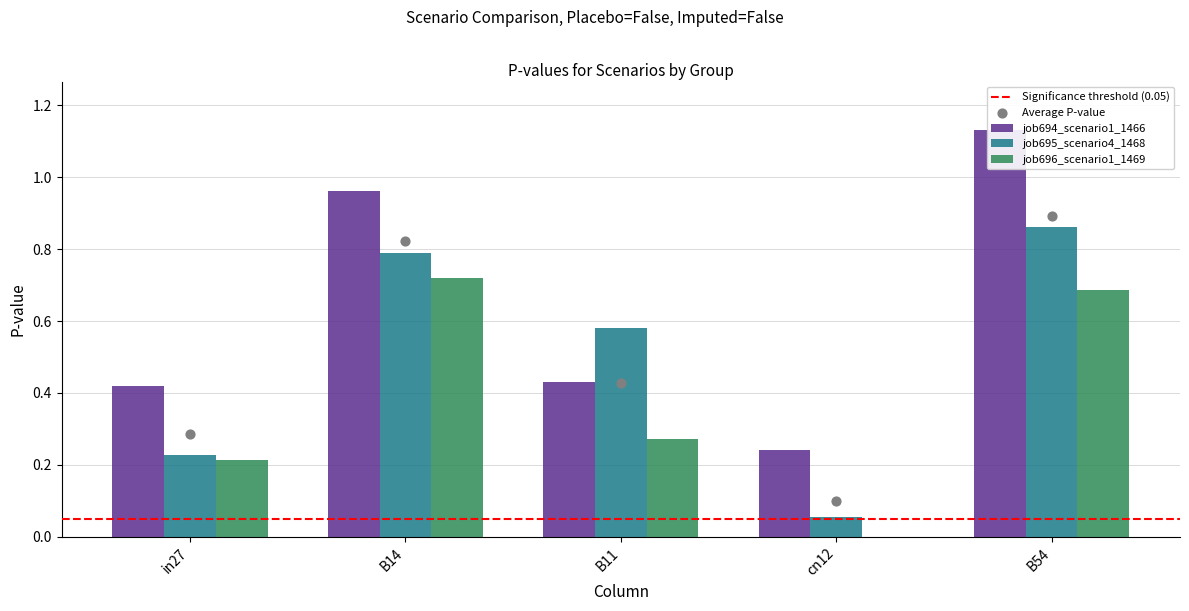

What is the total value across all series at B54?

2.7